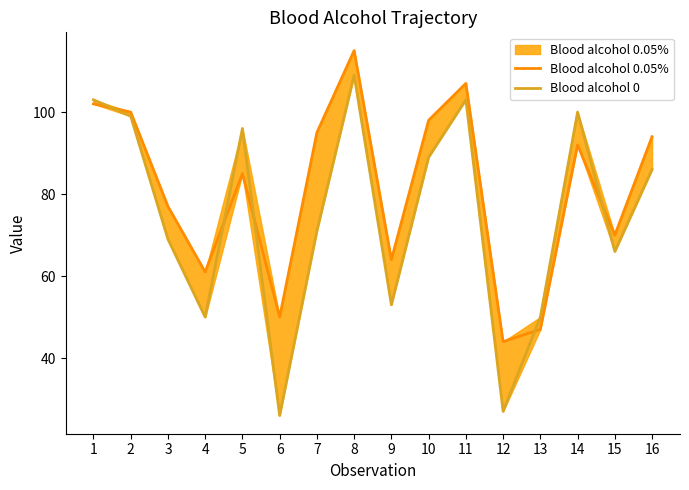

What are all the series names shown in the legend?

Blood alcohol 0.05%, Blood alcohol 0